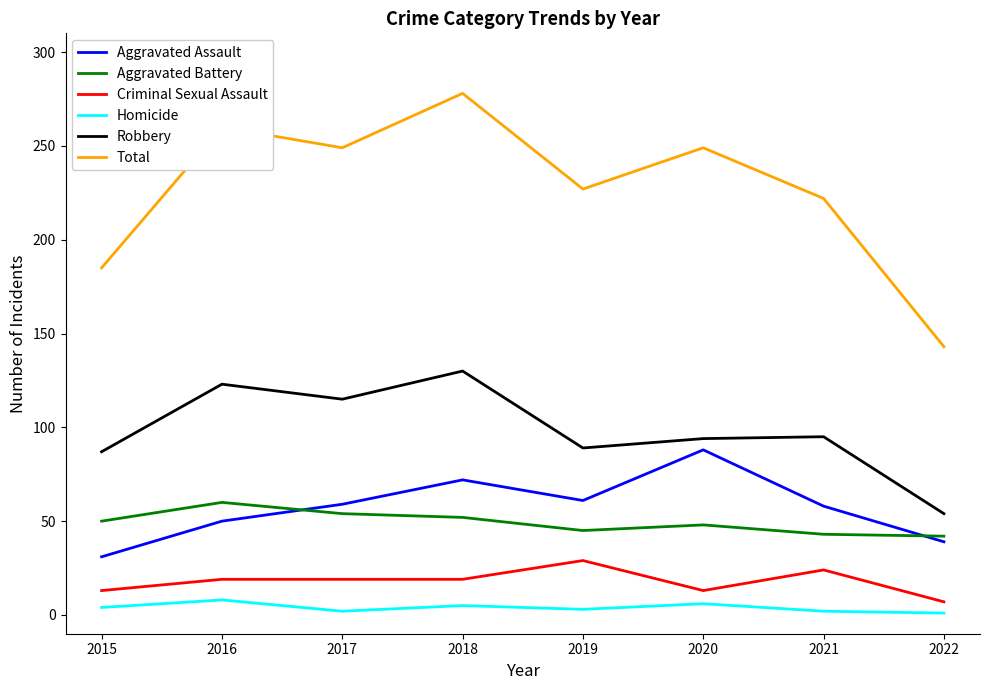

Is it true that Total equals 121 at 2017?

False